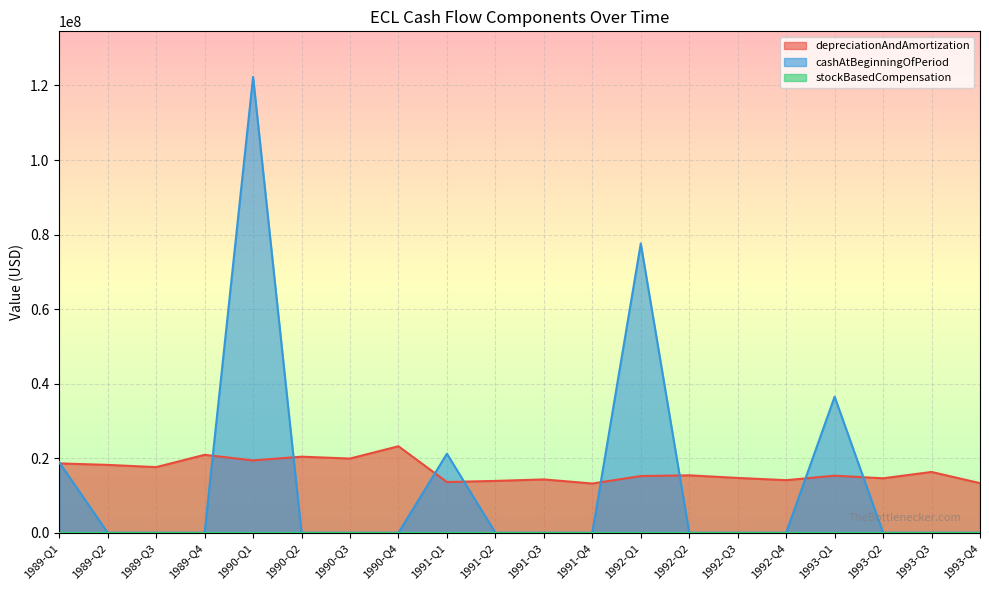

Where do depreciationAndAmortization and cashAtBeginningOfPeriod first cross each other?

1989-Q1 and 1989-Q2